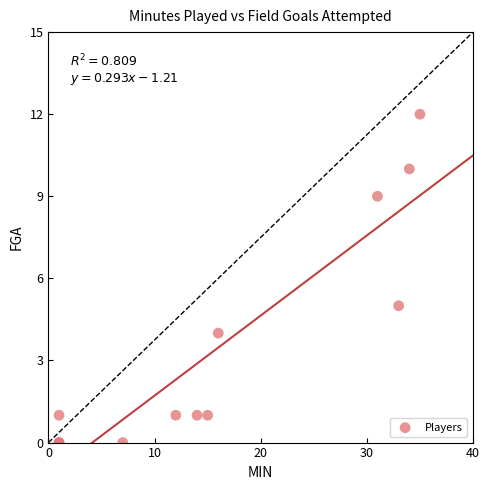

What Y value in the scatter plot is closest to 6?

5